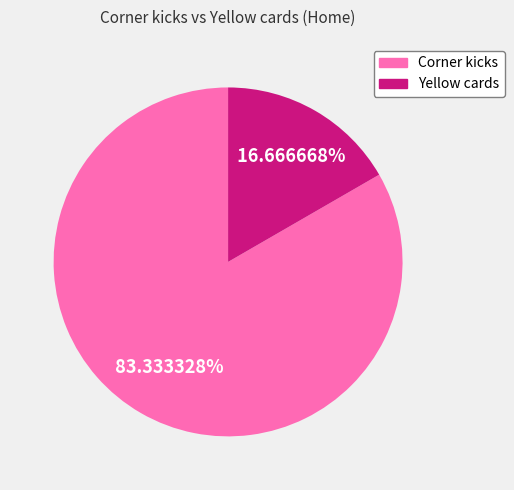

To the nearest percent, what percentage of the pie is Yellow cards?

17%